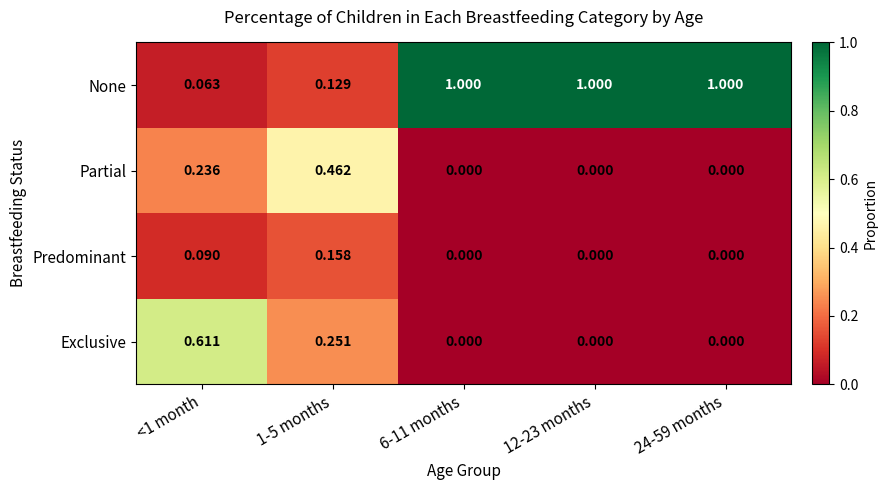

Which series has the largest total across all categories?

None